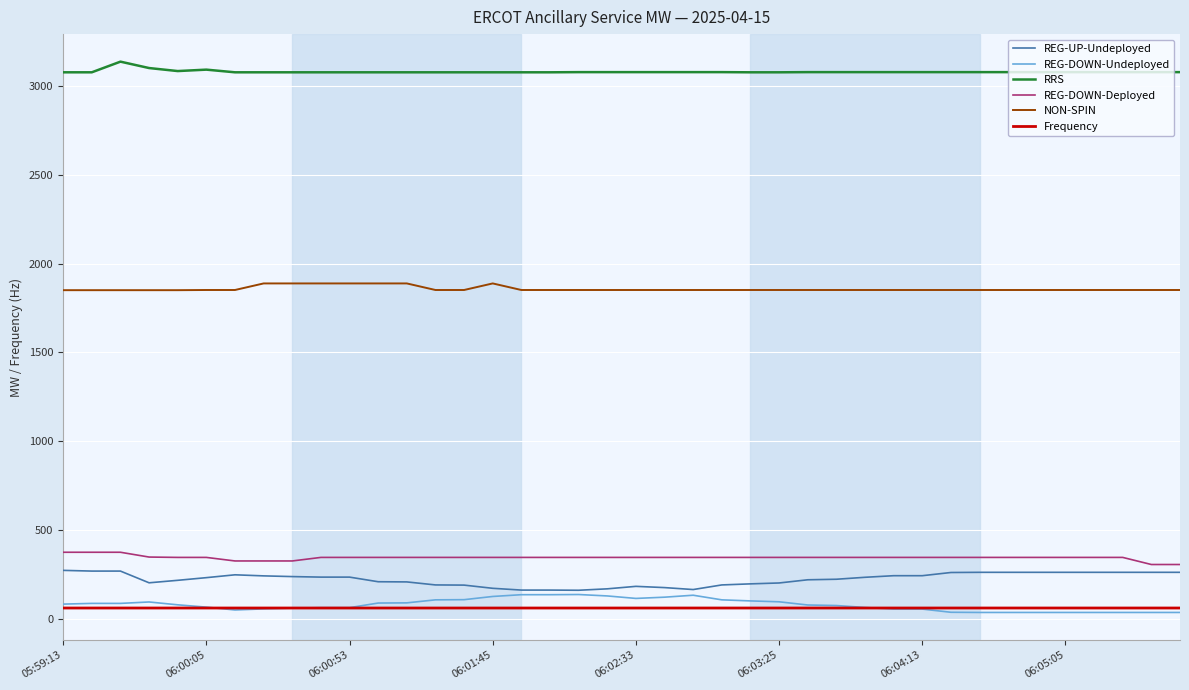

Which series has the largest total across all categories?

RRS